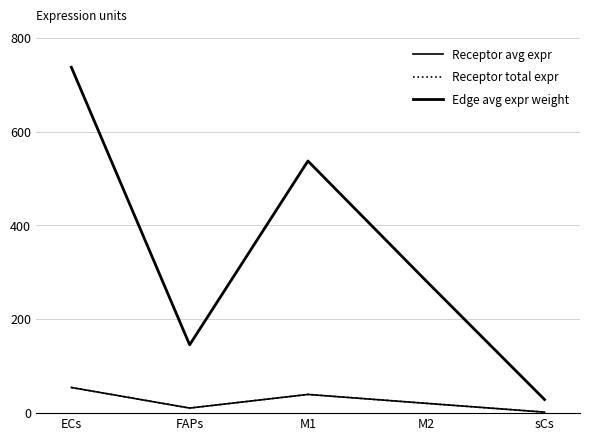

At which label does Receptor total expr first exceed 20?

ECs